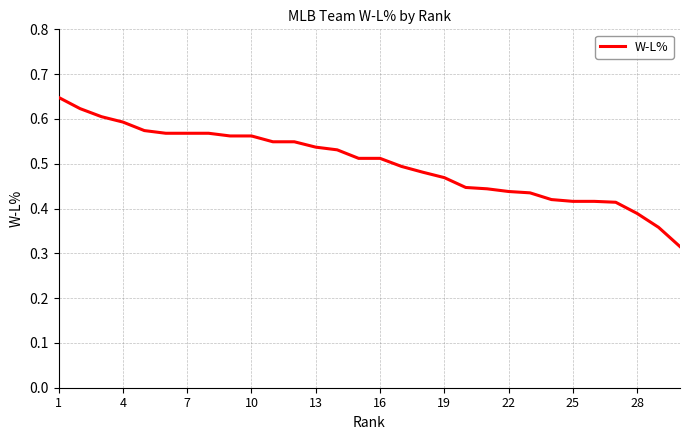

How many lines are shown in the chart?

1